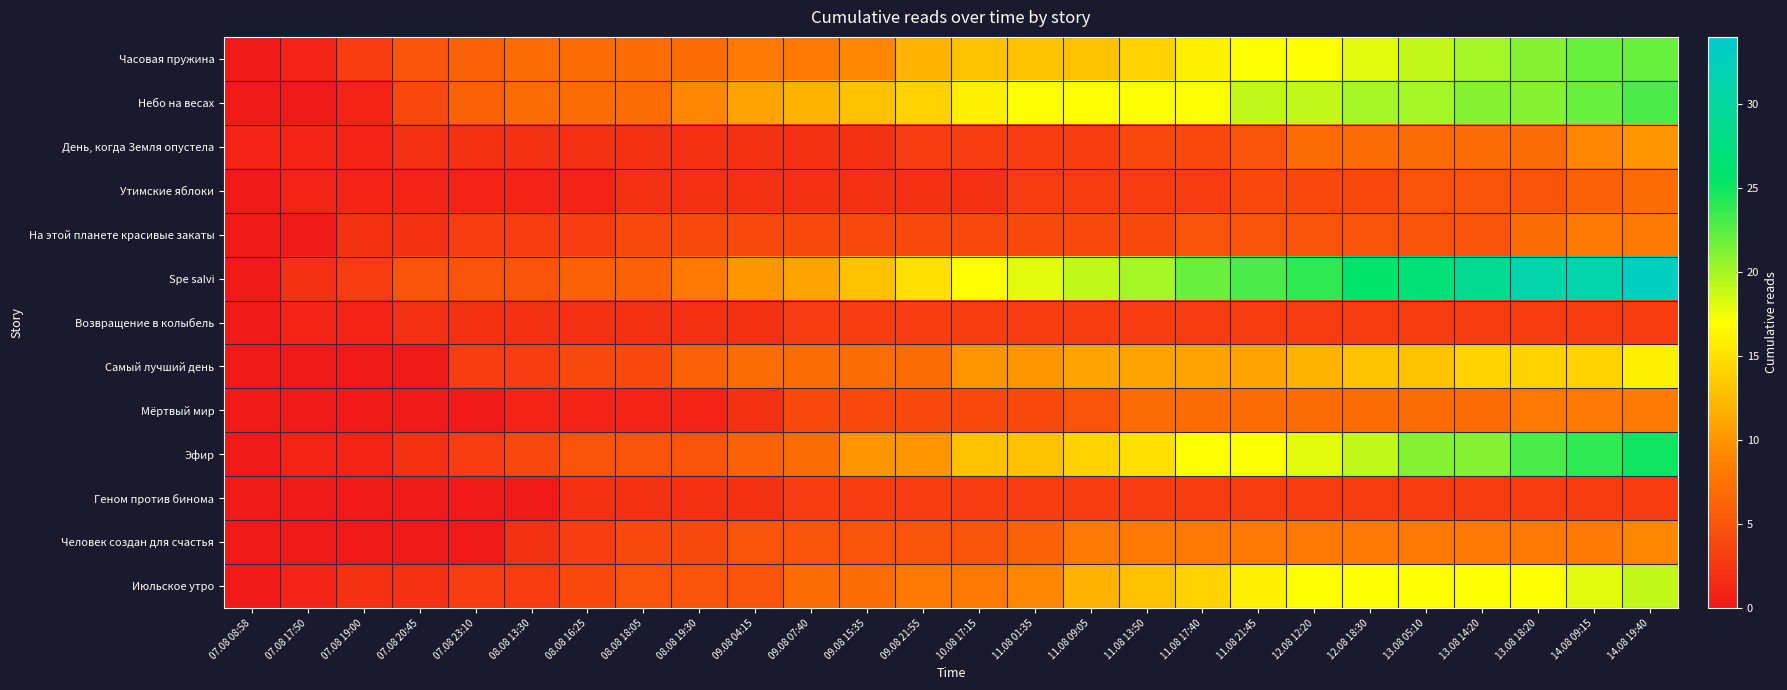

Which series has the widest spread of values?

Spe salvi